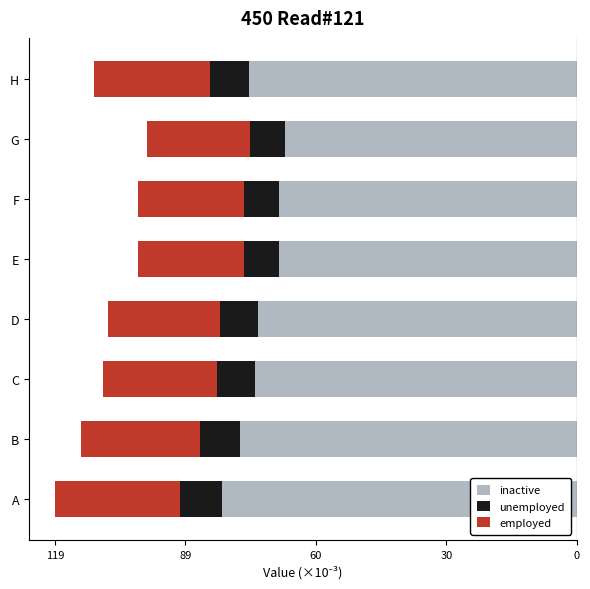

What is the value of the unemployed bar at the 4th from the left?

-8.6